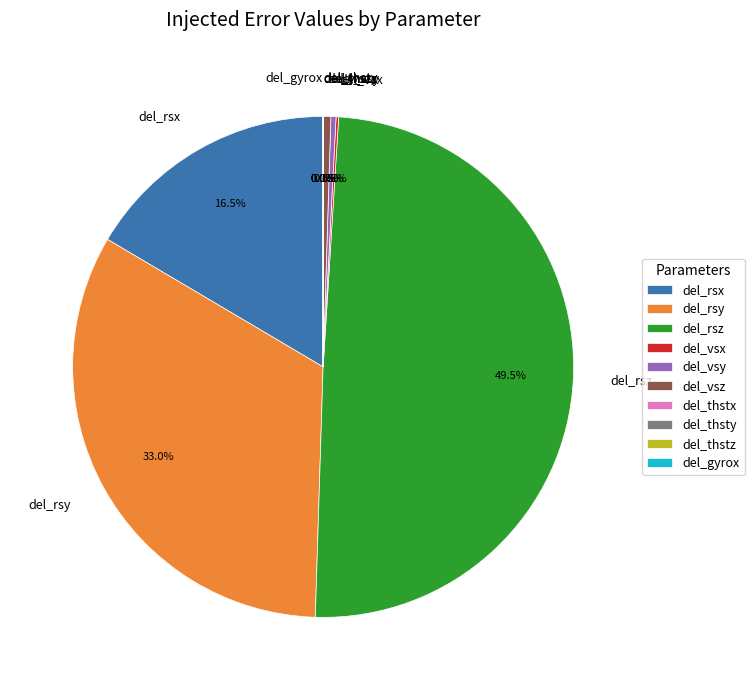

Rank the categories by value from highest to lowest.

del_rsz, del_rsy, del_rsx, del_vsz, del_vsy, del_vsx, del_thstx, del_thsty, del_thstz, del_gyrox